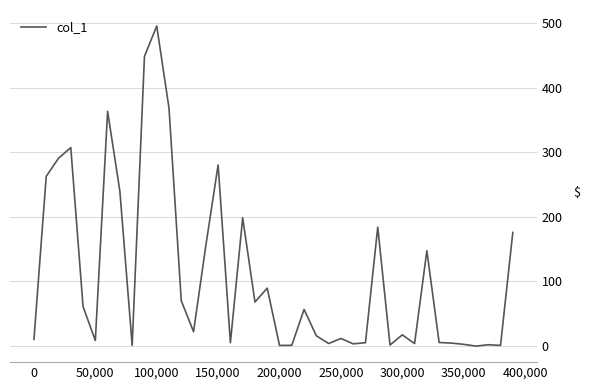

What is the difference between the maximum and minimum values?

496.7